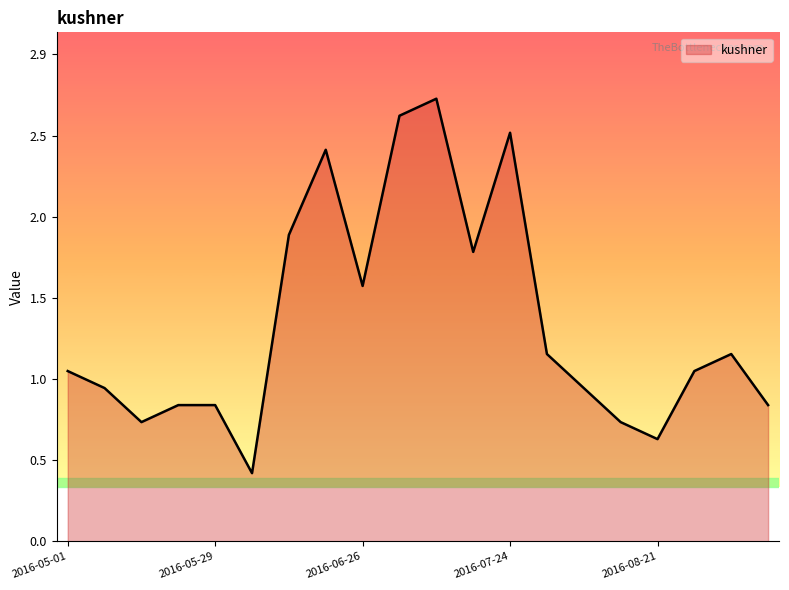

Does the chart display data point markers on the line(s)?

No